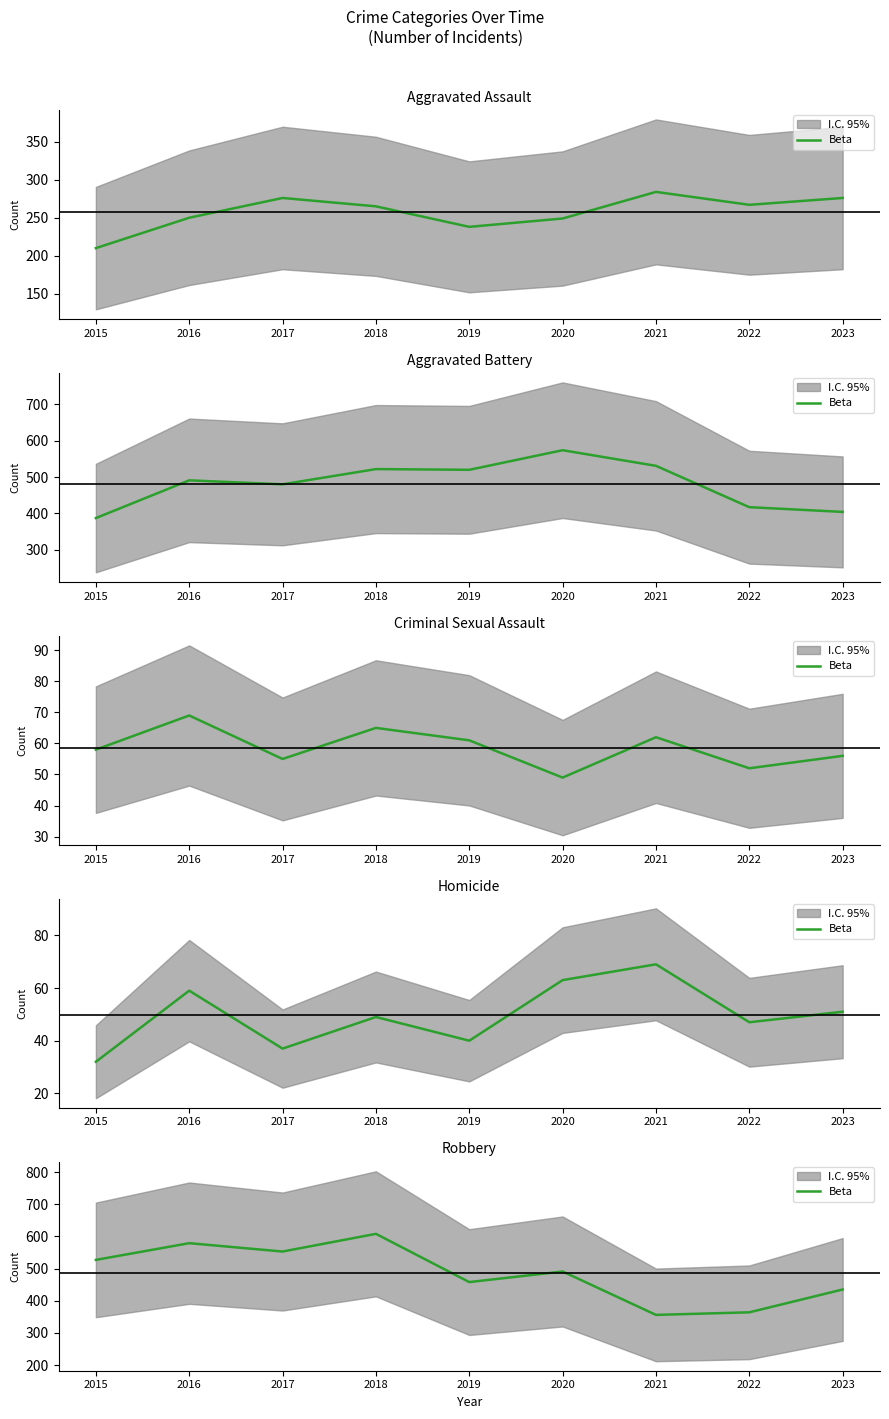

What is the difference between the values at 2023 and 2015?

92